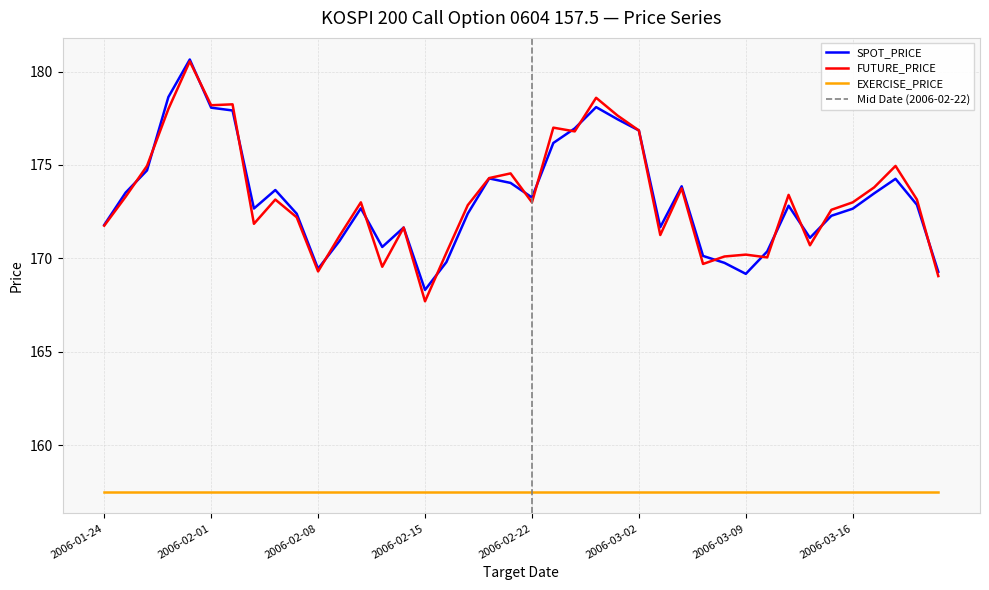

What position from the right is 2006-01-27?

37